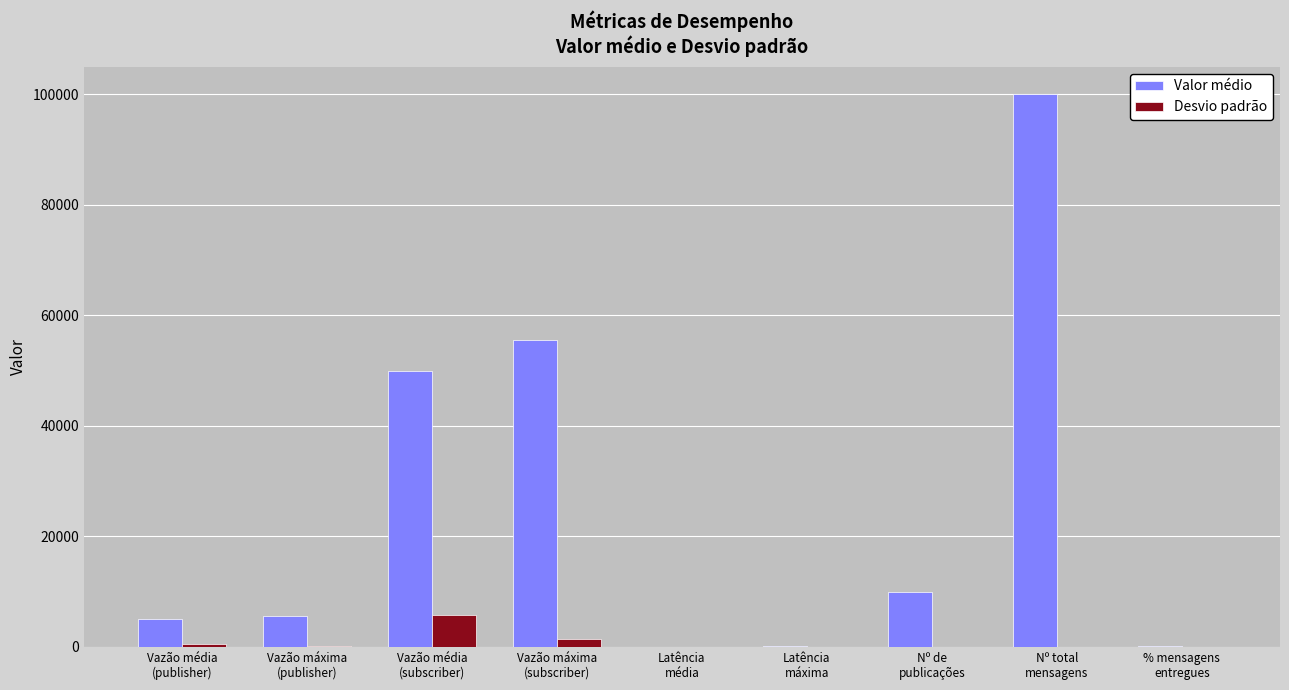

Which series has the largest total across all categories?

Valor médio